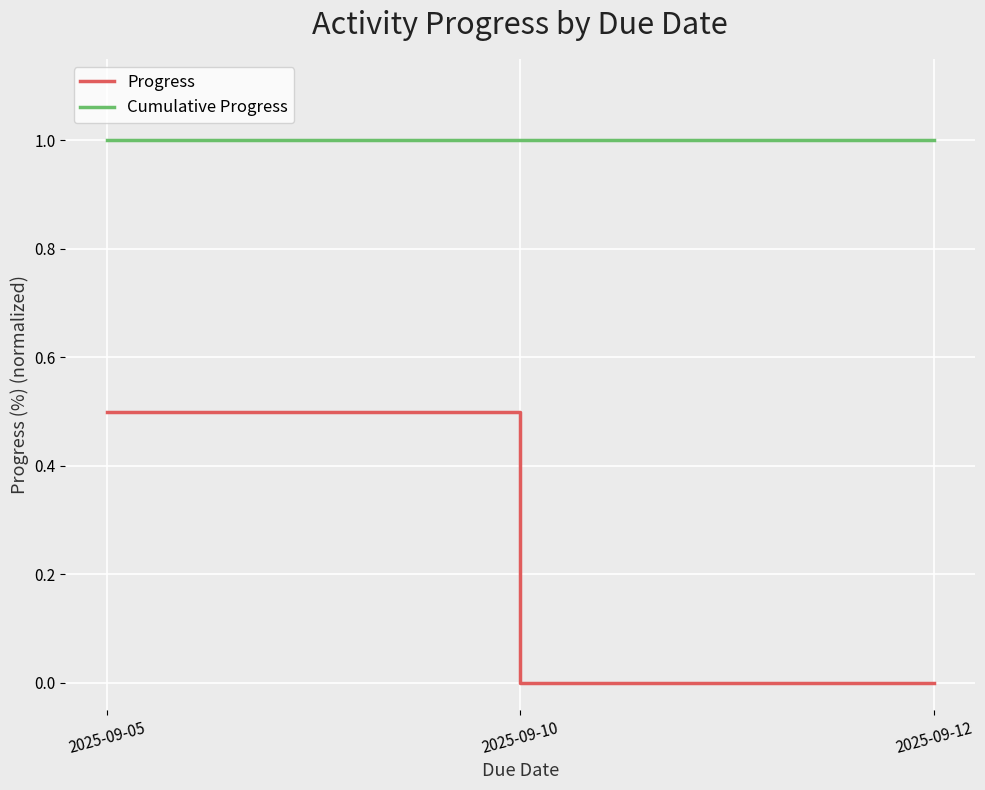

Reading left to right, extract all data points from this chart.

Progress: 2025-09-05=0.5	2025-09-10=0.0	2025-09-12=0.0
Cumulative Progress: 2025-09-05=1.0	2025-09-10=1.0	2025-09-12=1.0